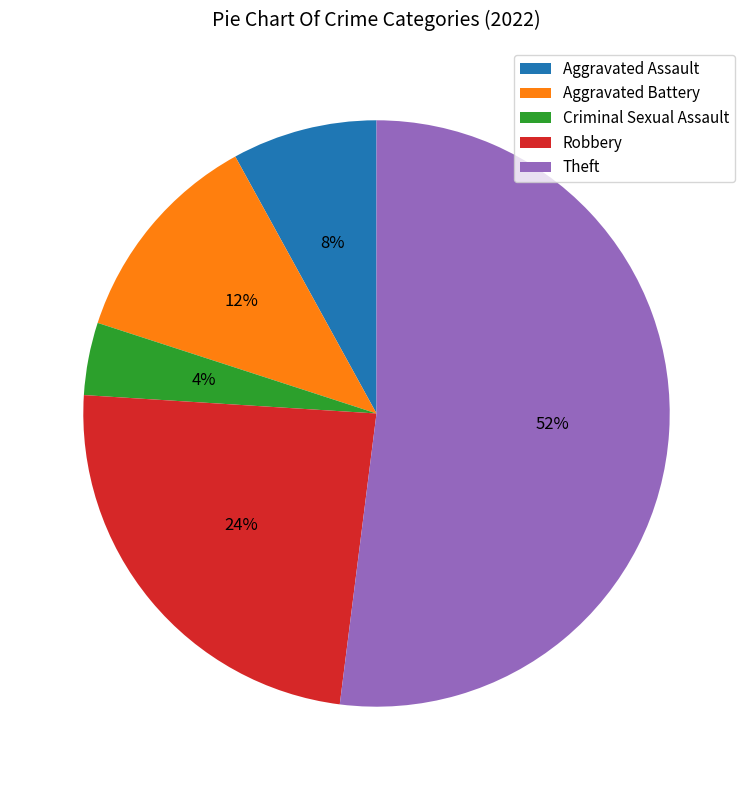

To the nearest percent, what percentage of the pie is Criminal Sexual Assault?

4%